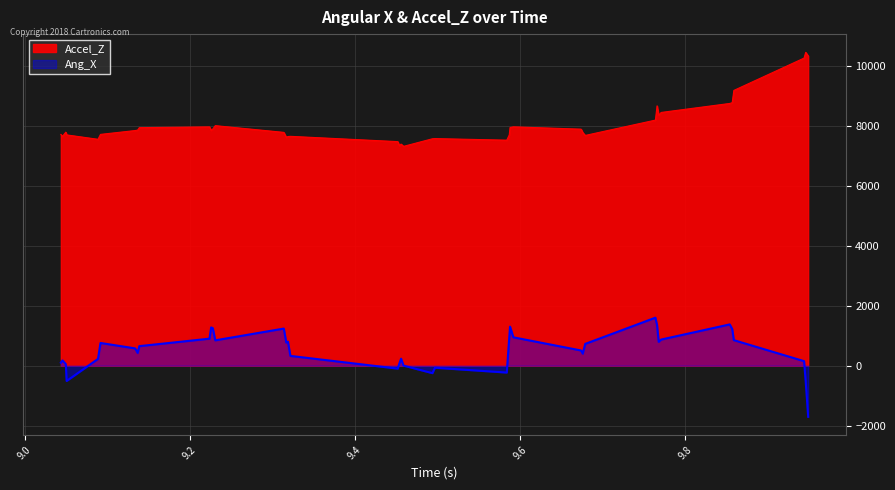

How many distinct data groups are displayed?

2